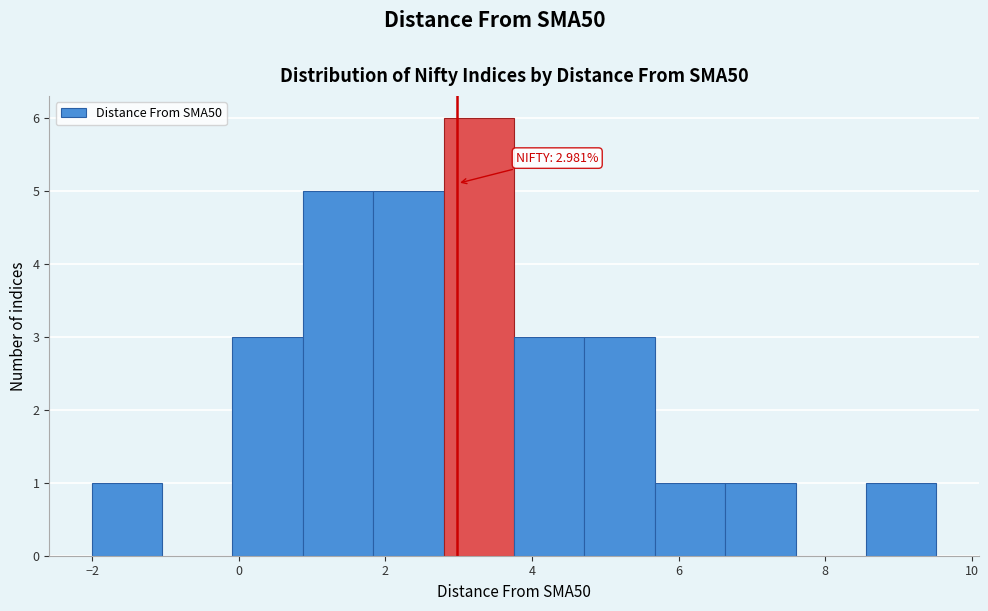

Which range on the x-axis has the tallest bar?

2.8 to 3.8